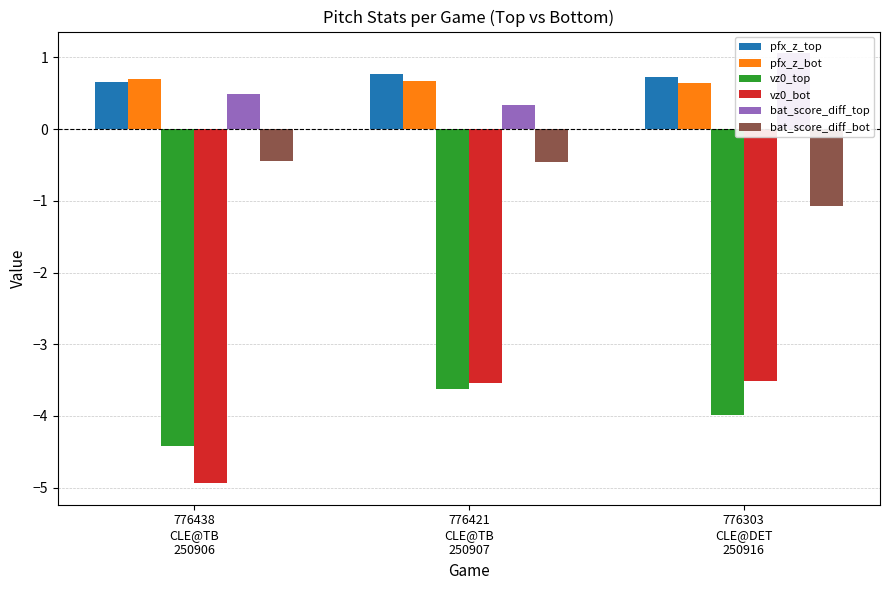

Where is bat_score_diff_top nearest to the value 0?

776421
CLE@TB
250907